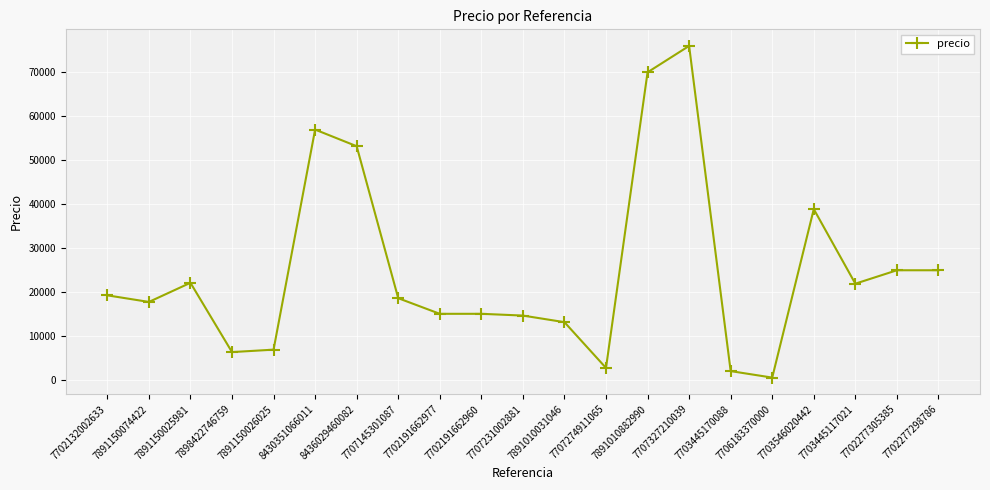

What value does the data have at 7891010031046?

13100